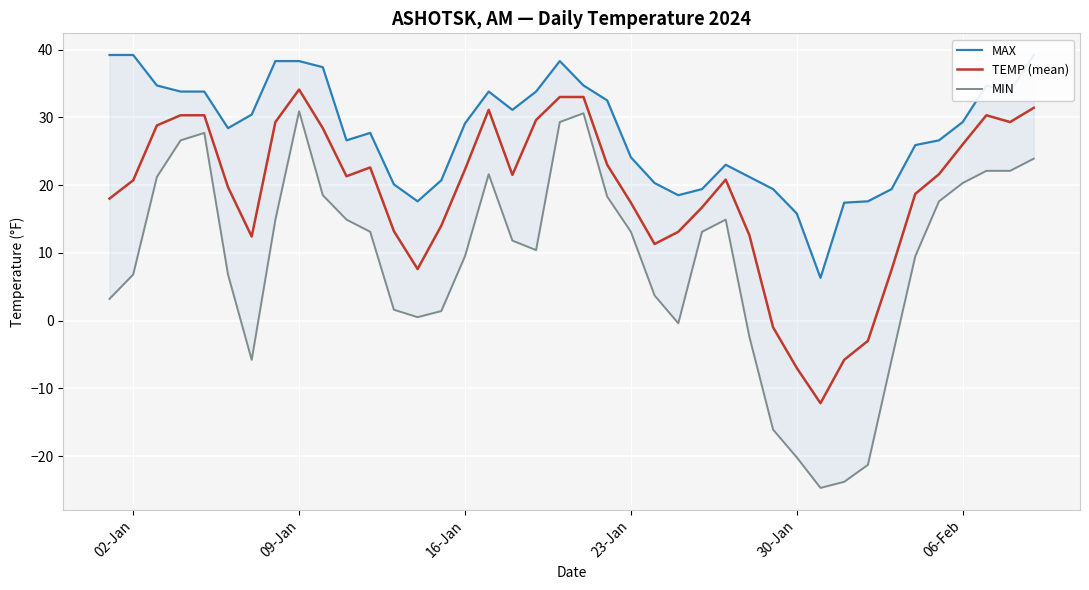

What is the lowest value of the TEMP (mean) series?

-12.2